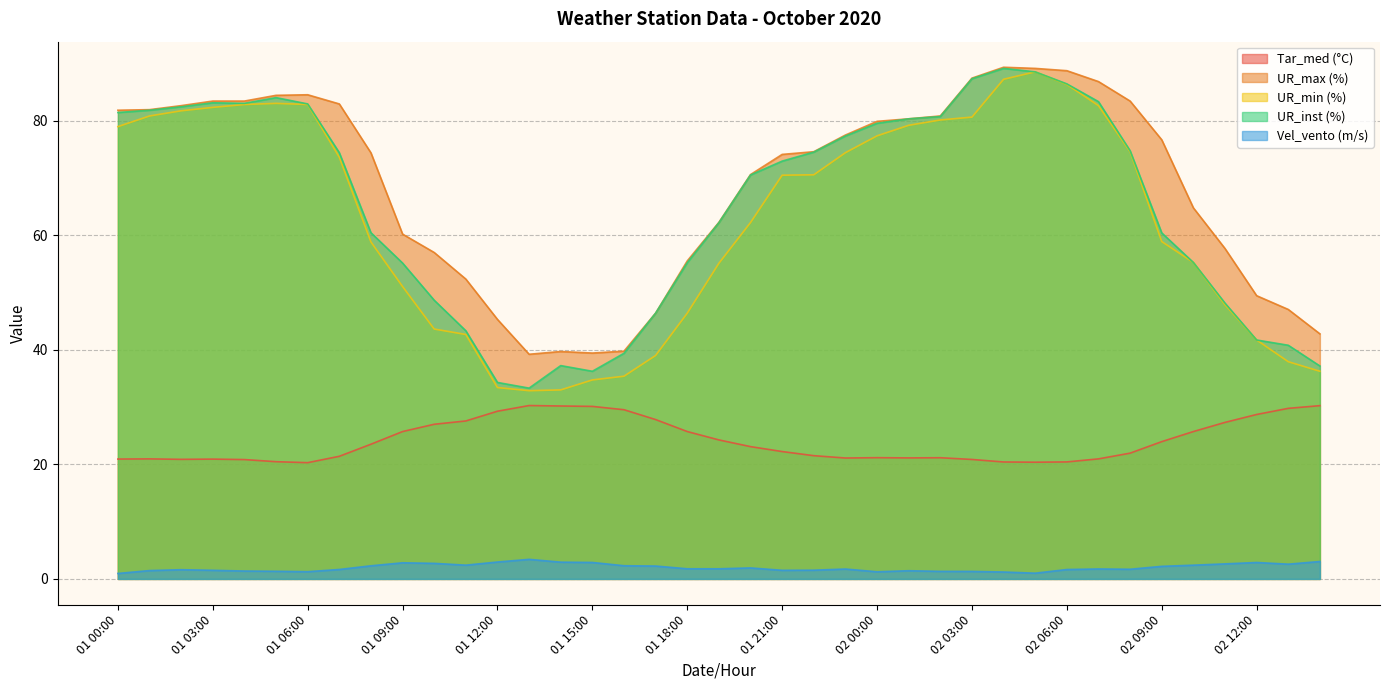

Rank the series by their maximum value, from lowest to highest.

Vel_vento (m/s), Tar_med (°C), UR_min (%), UR_inst (%), UR_max (%)